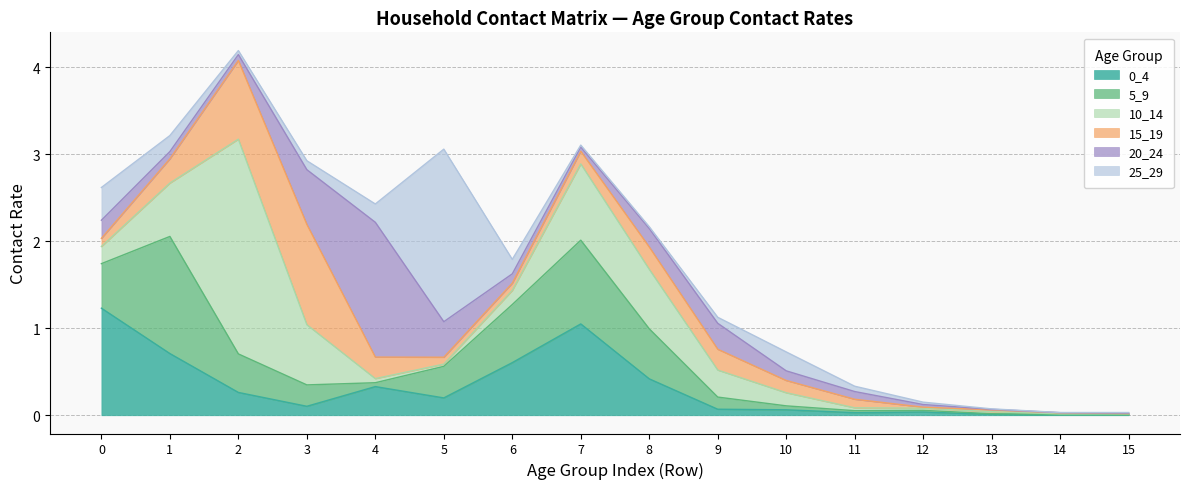

What is the average value of the 25_29 series?

0.2